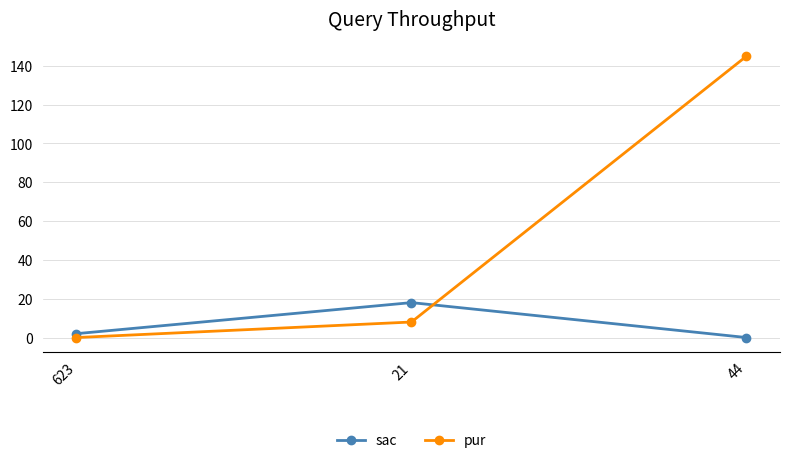

What are all the series names shown in the legend?

sac, pur